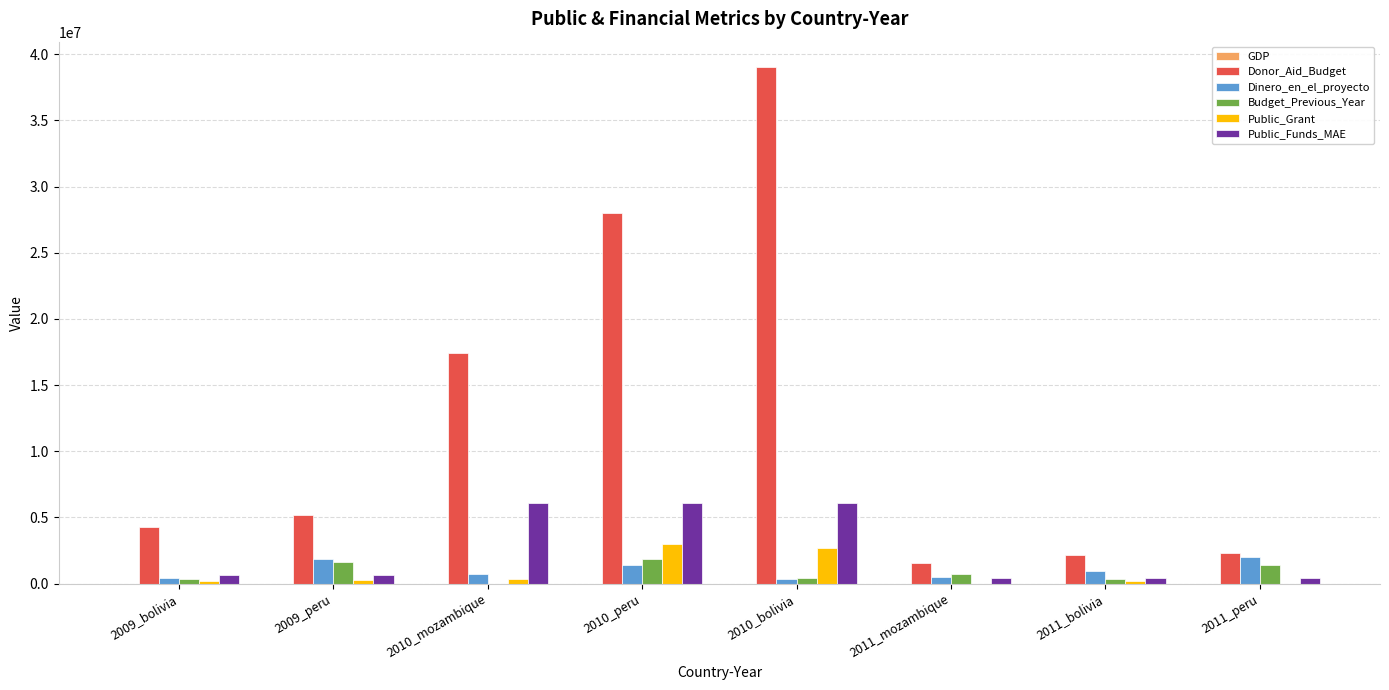

What is the spread (max minus min) of values at 2010_peru?

27994314.6